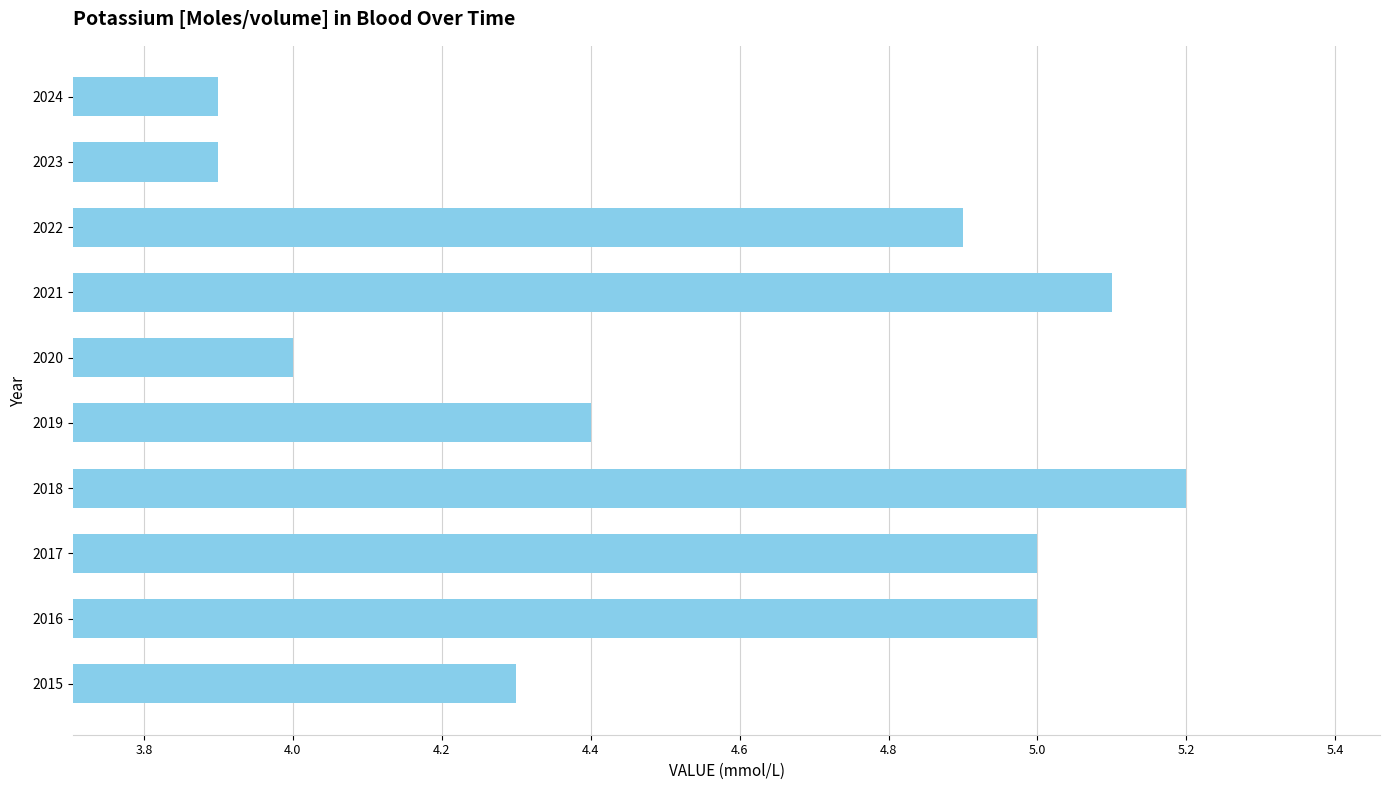

Reading bottom to top, transcribe all the data shown in this chart.

4.3	5.0	5.0	5.2	4.4	4.0	5.1	4.9	3.9	3.9